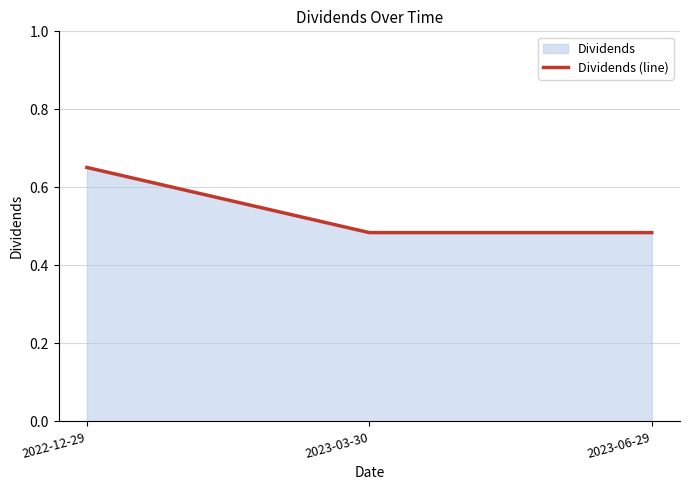

Does the chart display data point markers on the line(s)?

No